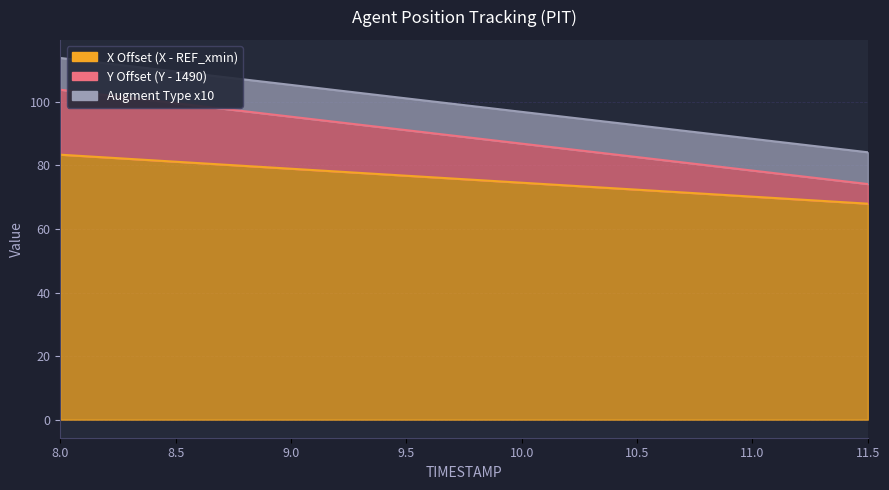

How many lines are shown in the chart?

3